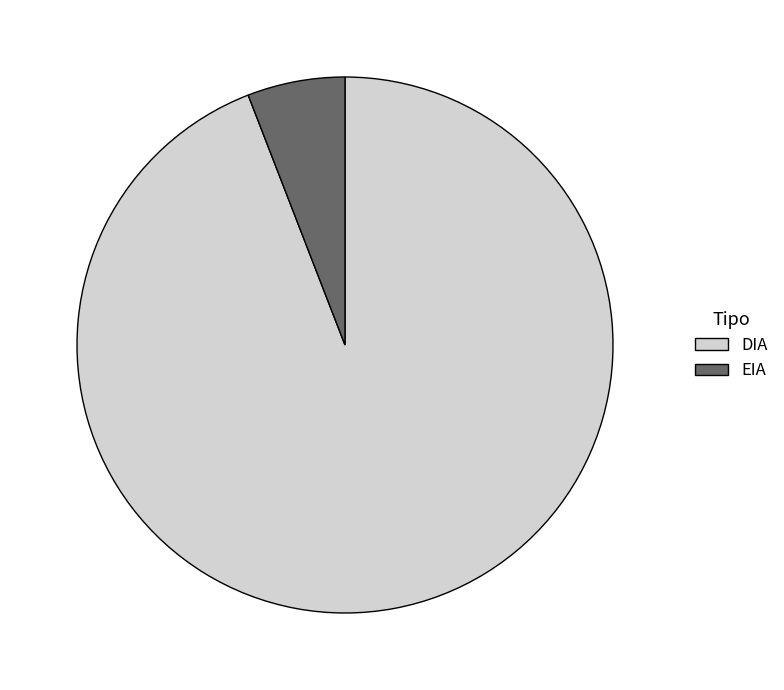

Does any single category account for the majority?

Yes